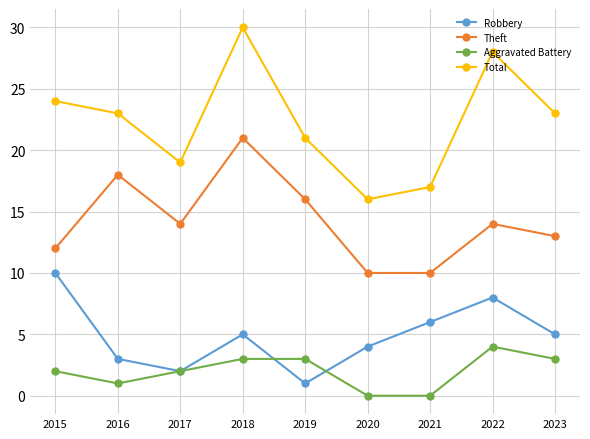

True or false: Aggravated Battery has a value of 1 at 2015.

False